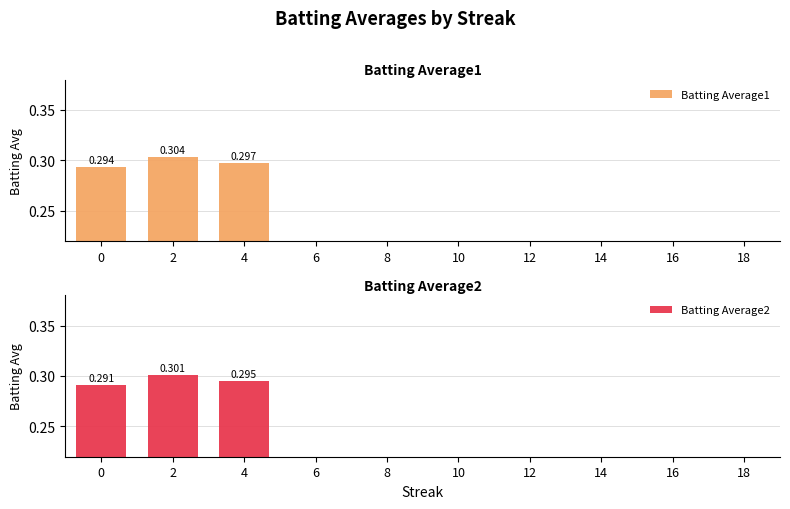

Reading left to right, list all the values displayed in this chart.

Batting Average1: 0.3	0.3	0.3	0.0	0.0	0.0	0.0	0.0	0.0	0.0
Batting Average2: 0.3	0.3	0.3	0.0	0.0	0.0	0.0	0.0	0.0	0.0